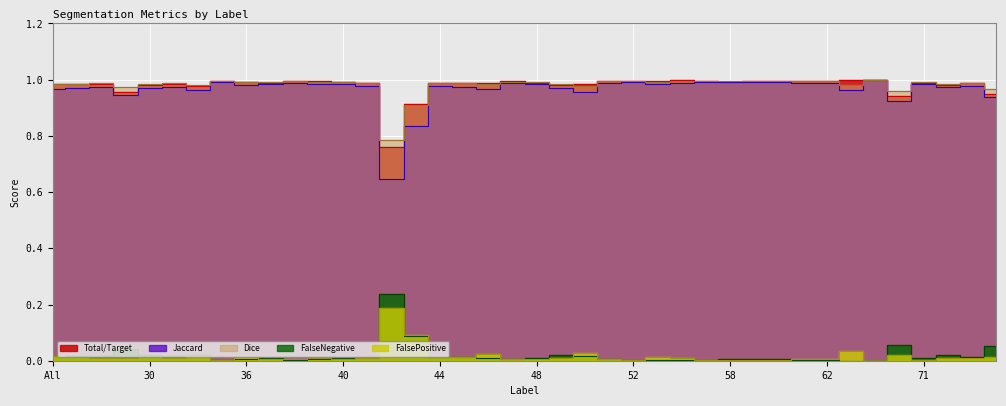

At how many categories does at least one series exceed 0?

40